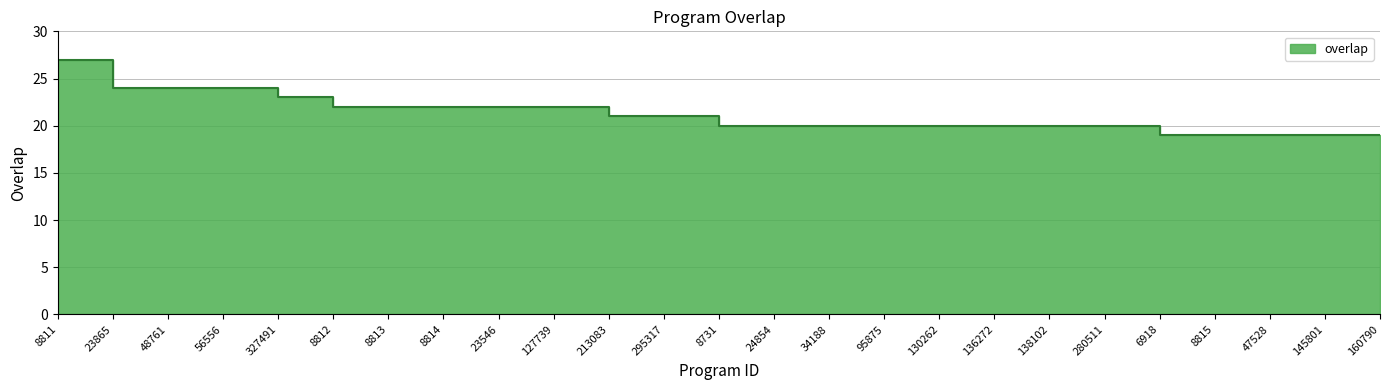

How many data points are less than 20?

5